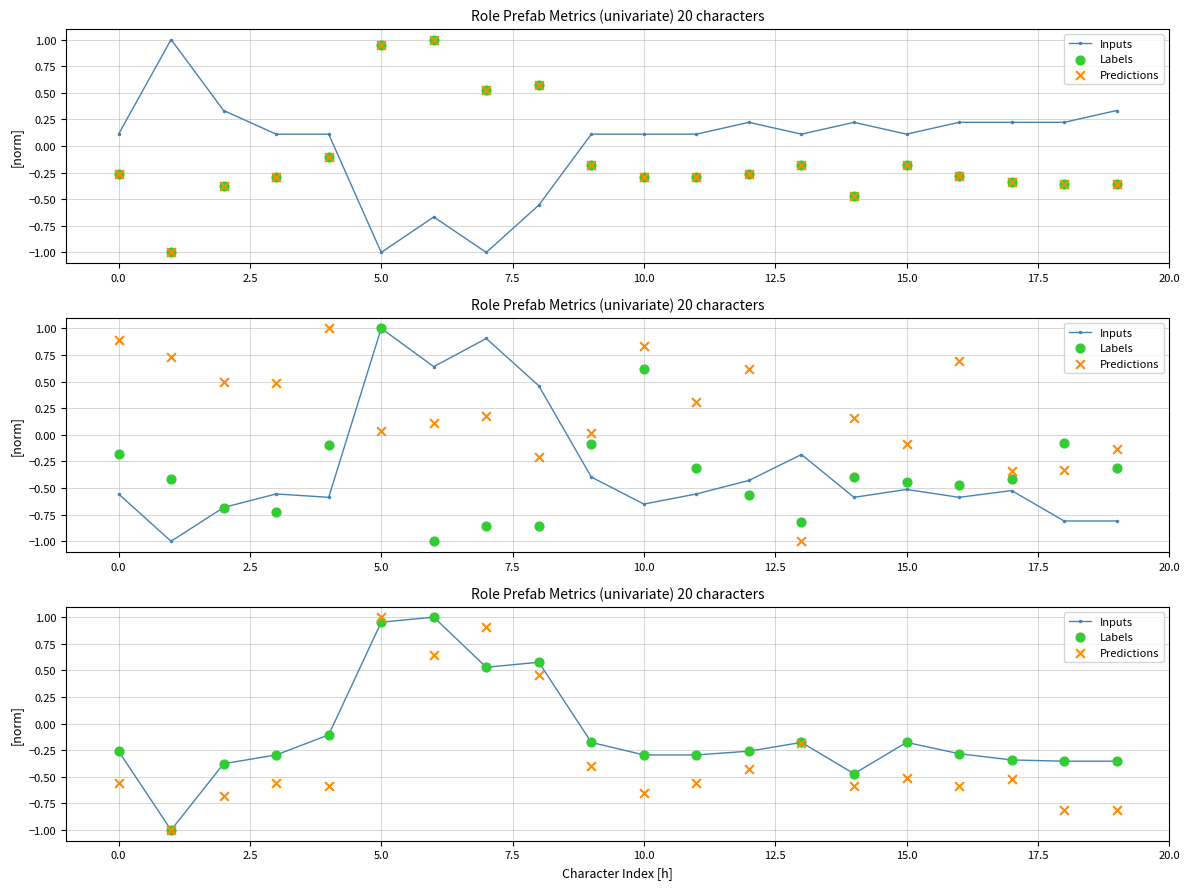

At how many categories does at least one series exceed 0?

4